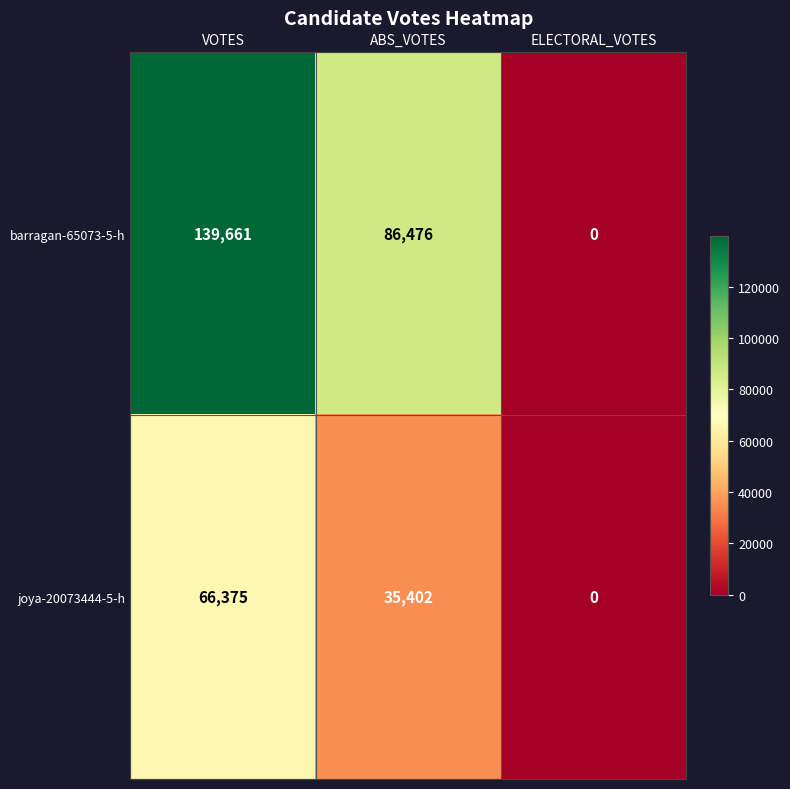

The barragan-65073-5-h series shows 186893 at VOTES. True or false?

False